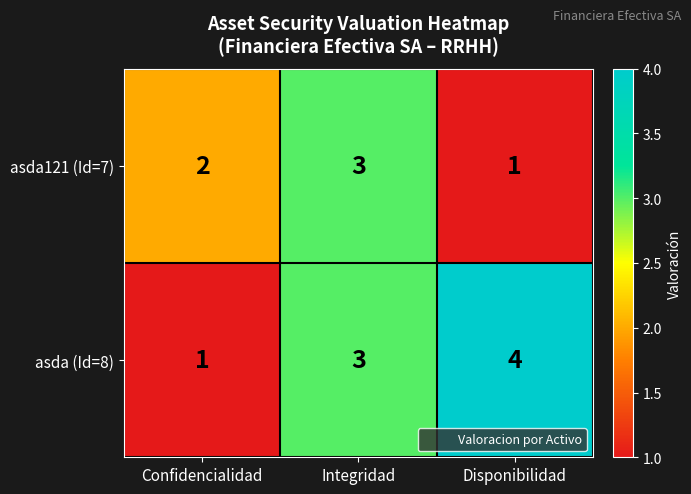

Reading left to right, transcribe all the data shown in this chart.

asda121 (Id=7): 2	3	1
asda (Id=8): 1	3	4